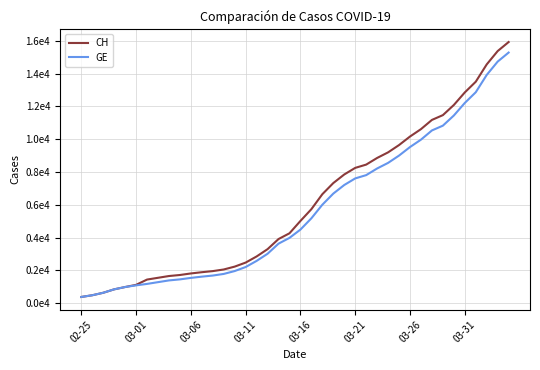

Is this an area chart (filled region under the line)?

No